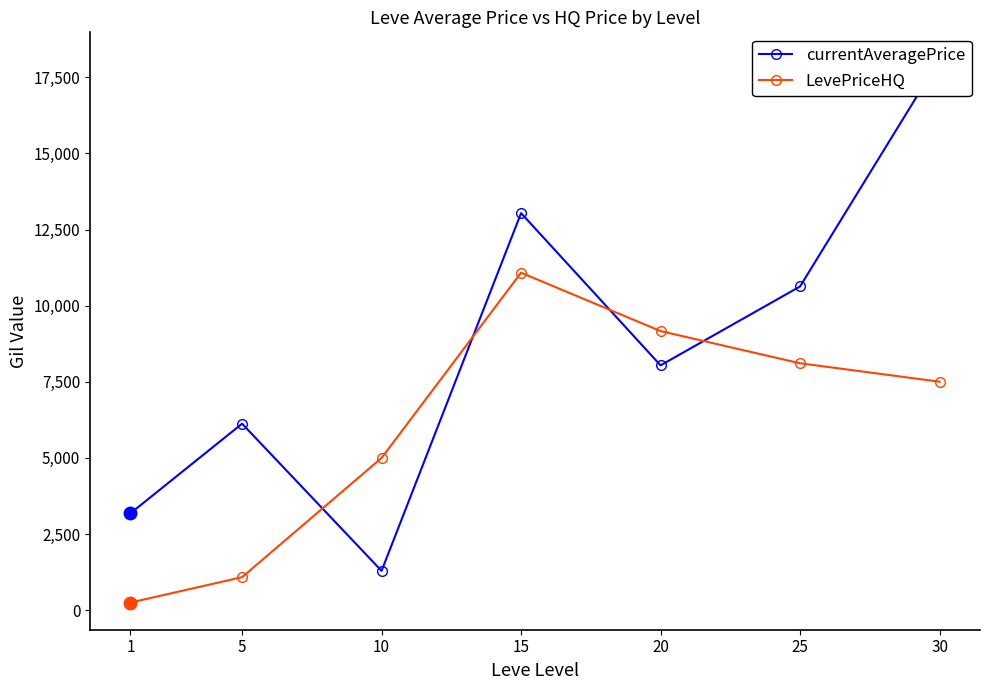

Reading right to left, what are all the values shown in this chart?

currentAveragePrice: 18086.8	10632.4	8041.7	13041.6	1291.8	6125.5	3182.5
LevePriceHQ: 7504.5	8109.4	9166.5	11083.3	4999.8	1084.3	250.0